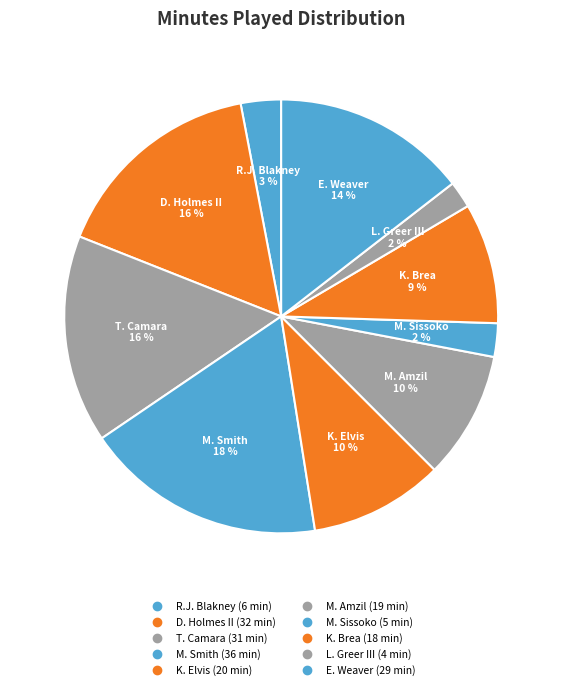

Rank the categories by value from lowest to highest.

L. Greer III, M. Sissoko, R.J. Blakney, K. Brea, M. Amzil, K. Elvis, E. Weaver, T. Camara, D. Holmes II, M. Smith